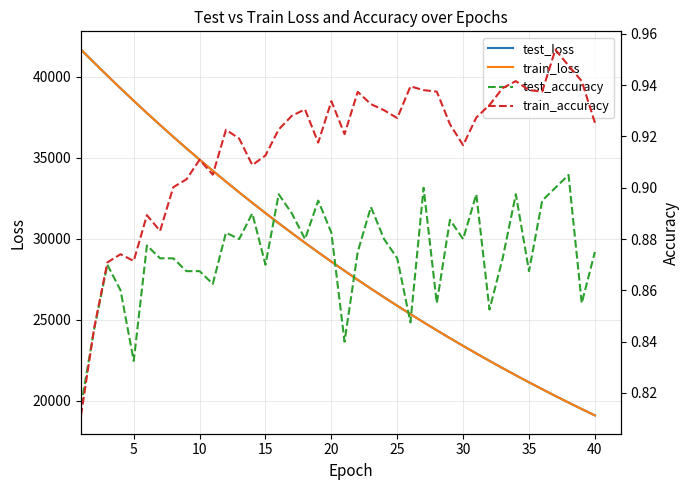

In test_accuracy, how many points are lower than both neighbors (excluding endpoints)?

12